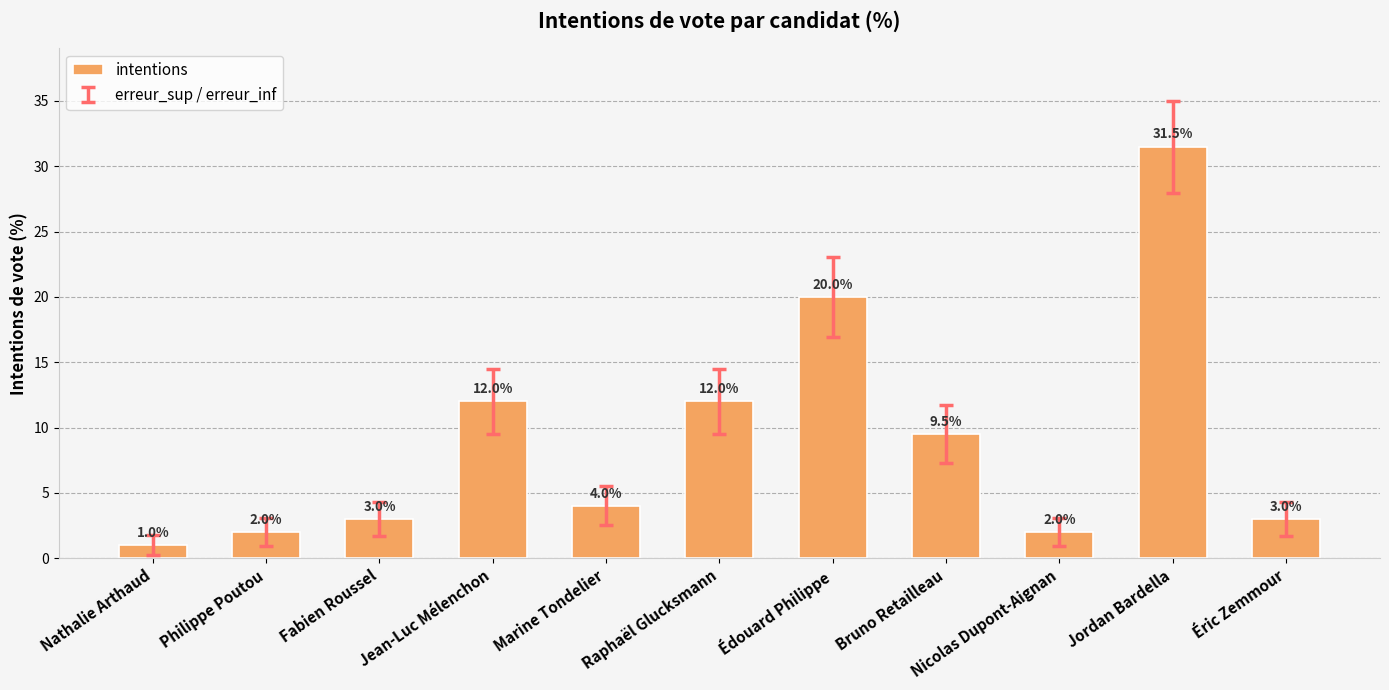

Read the value at Édouard Philippe.

20.0